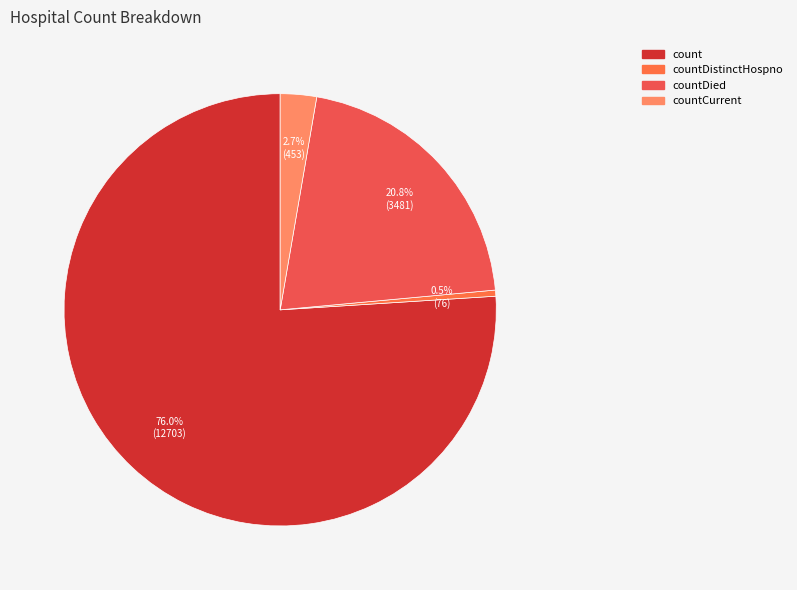

What is the majority slice?

count